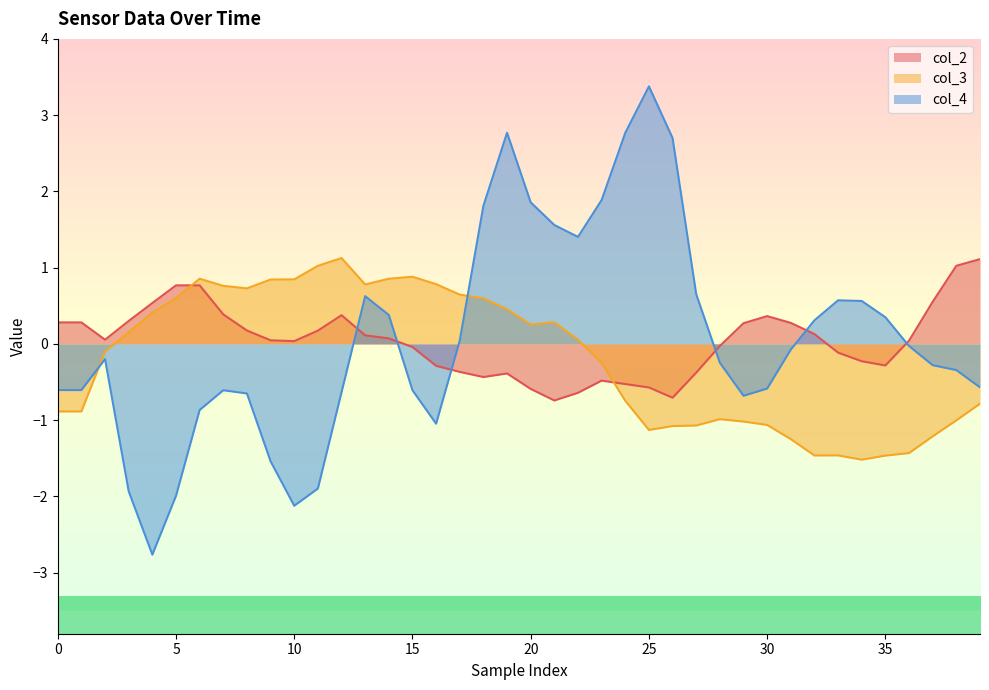

The col_2 series shows 0.3 at 0. True or false?

True